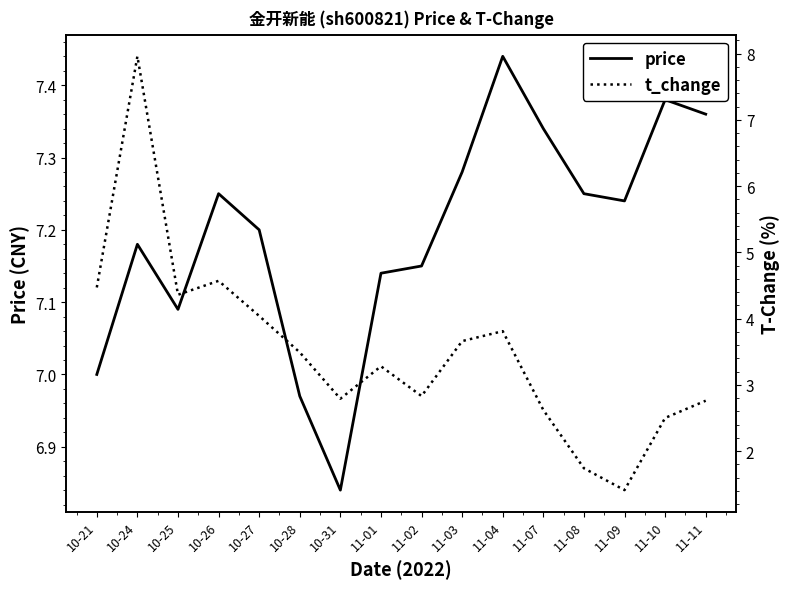

Reading left to right, transcribe all the data shown in this chart.

price: 10-21=7.0	10-24=7.2	10-25=7.1	10-26=7.2	10-27=7.2	10-28=7.0	10-31=6.8	11-01=7.1	11-02=7.2	11-03=7.3	11-04=7.4	11-07=7.3	11-08=7.2	11-09=7.2	11-10=7.4	11-11=7.4
t_change: 10-21=4.5	10-24=8.0	10-25=4.4	10-26=4.6	10-27=4.0	10-28=3.5	10-31=2.8	11-01=3.3	11-02=2.8	11-03=3.7	11-04=3.8	11-07=2.6	11-08=1.7	11-09=1.4	11-10=2.5	11-11=2.8